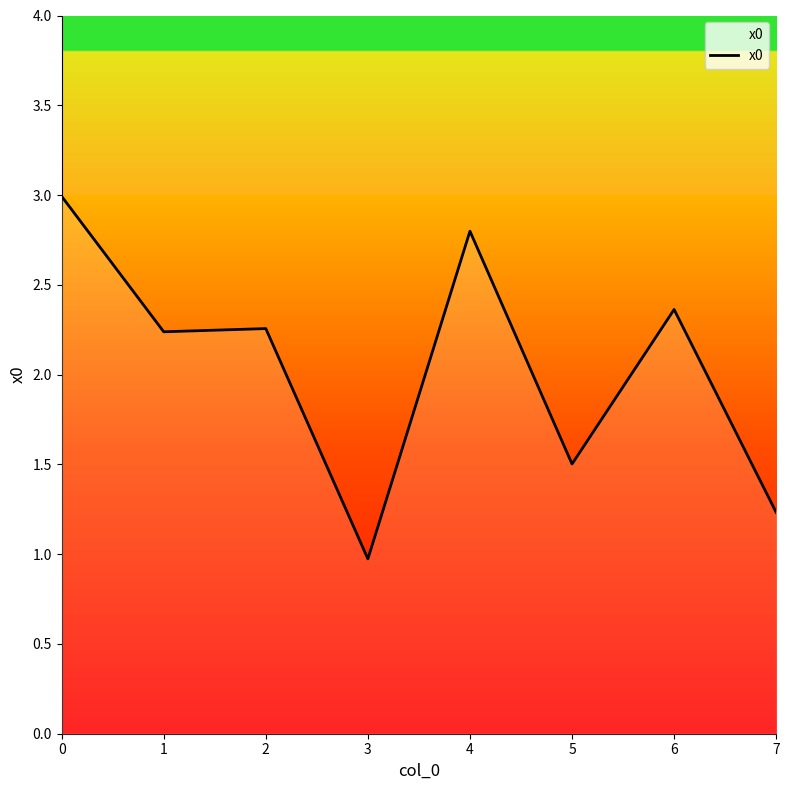

Which category has the lowest value across all series?

3